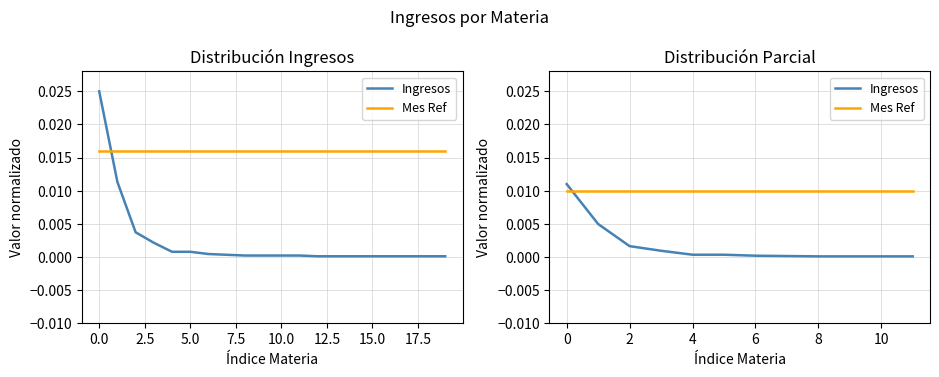

How many lines are shown in the chart?

2